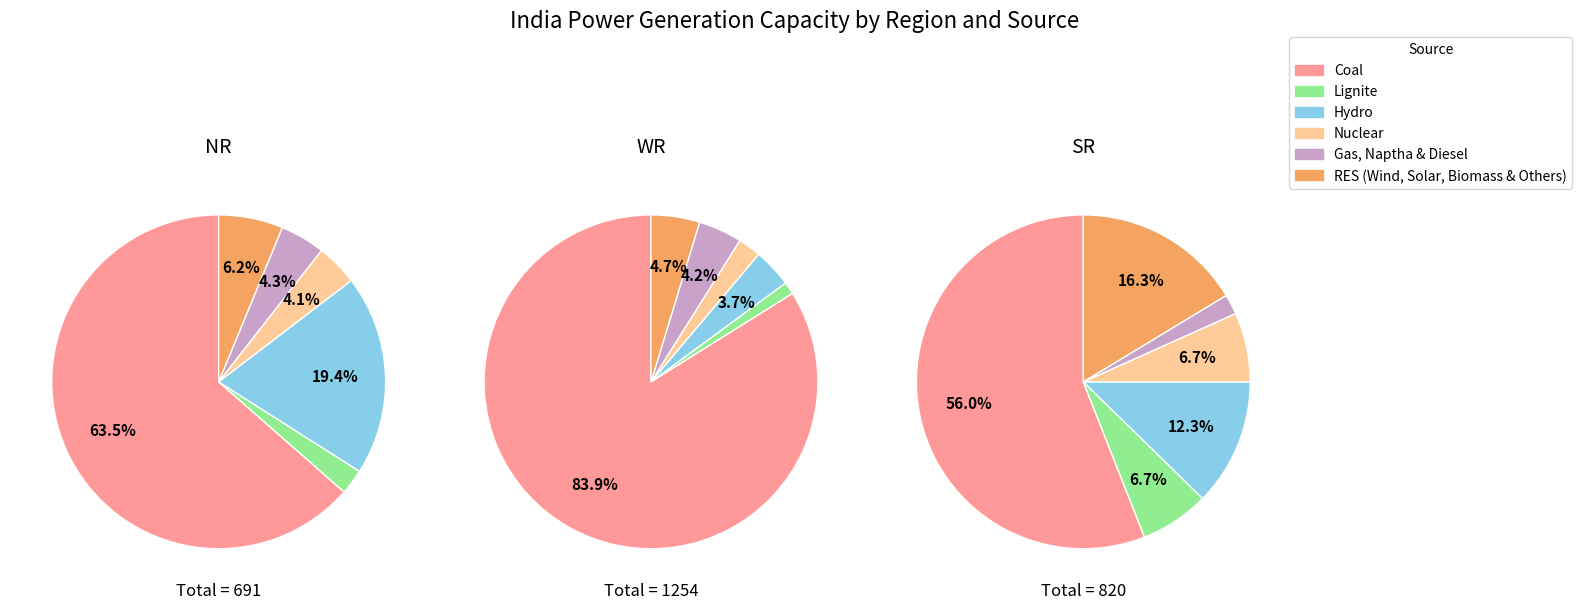

At Gas, Naptha & Diesel, list the series in order from largest to smallest.

WR, NR, SR